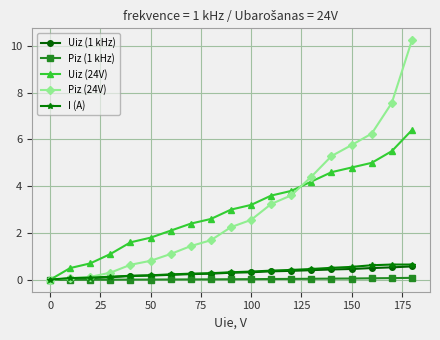

True or false: Uiz (24V) has more than 2 interior local peaks.

False